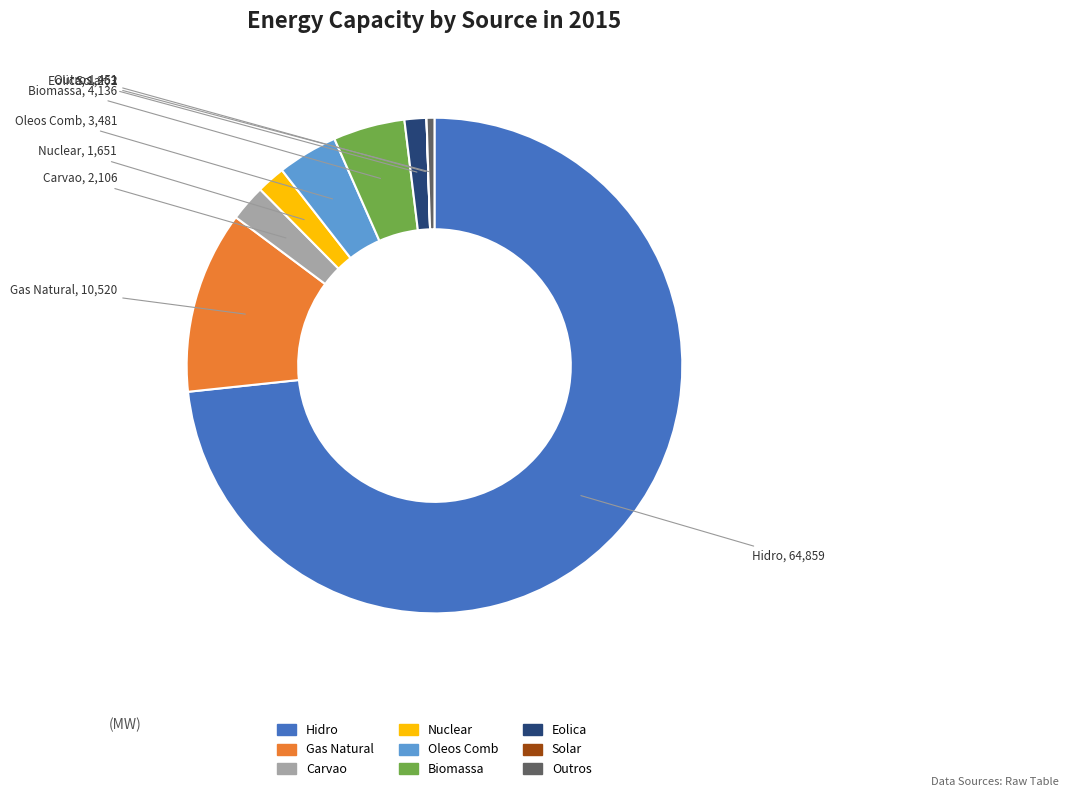

True or false: Outros accounts for 1% of the total.

True